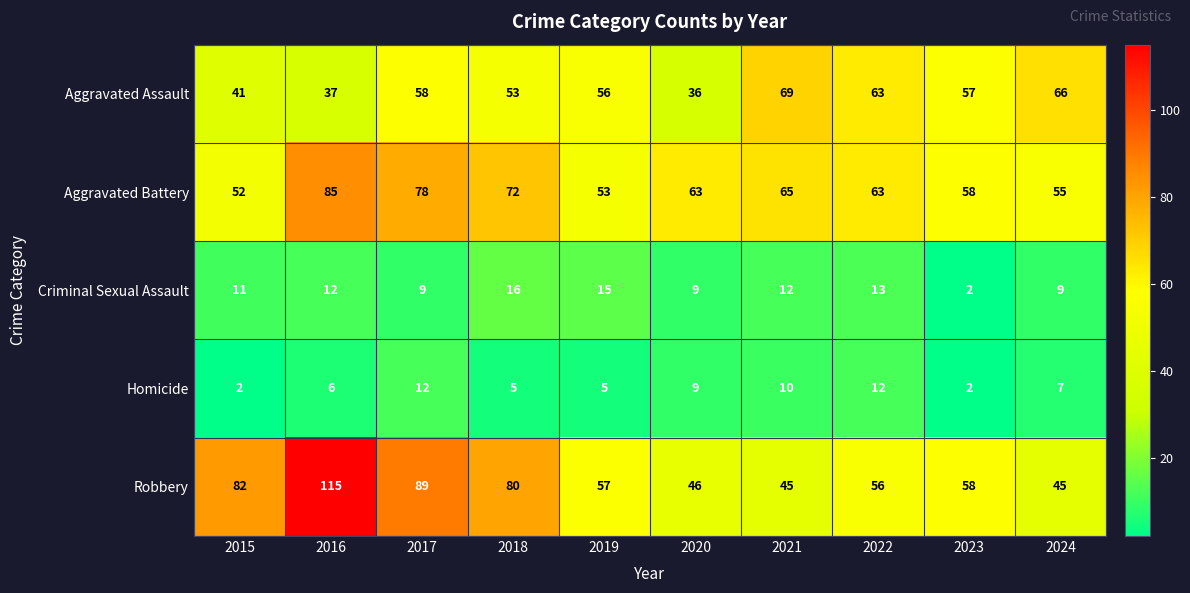

What is the difference between the Criminal Sexual Assault values at 2019 and 2016?

3